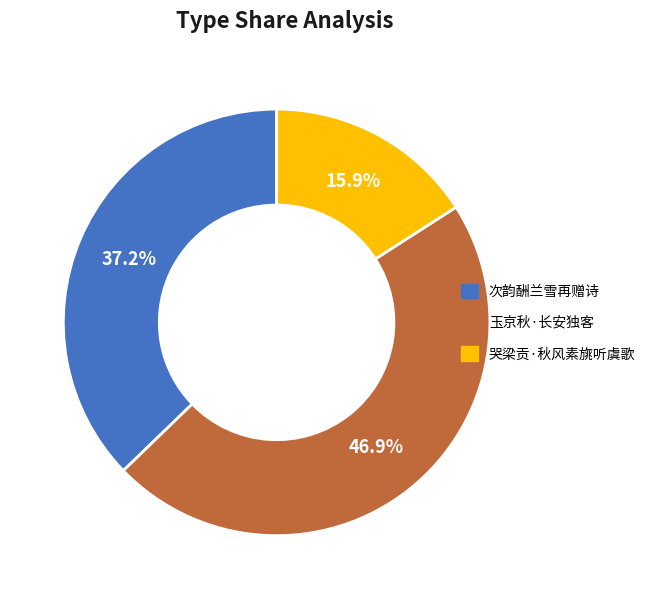

To the nearest percent, what is the average slice percentage?

33%